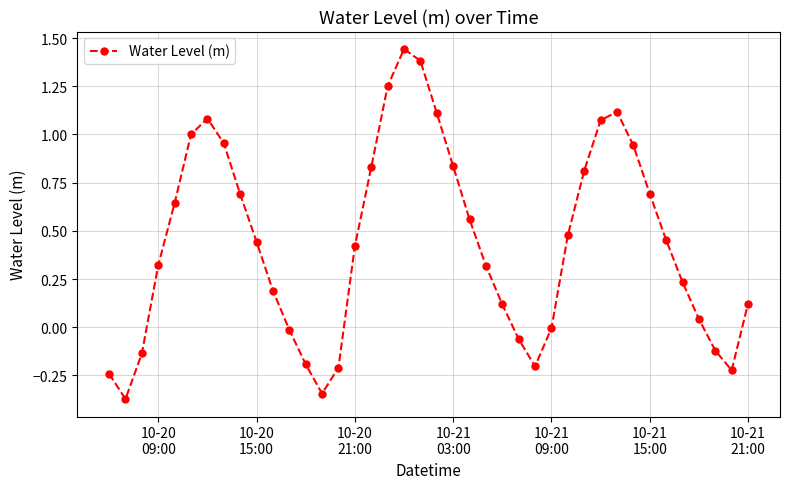

What is the difference between the maximum and minimum values?

1.8